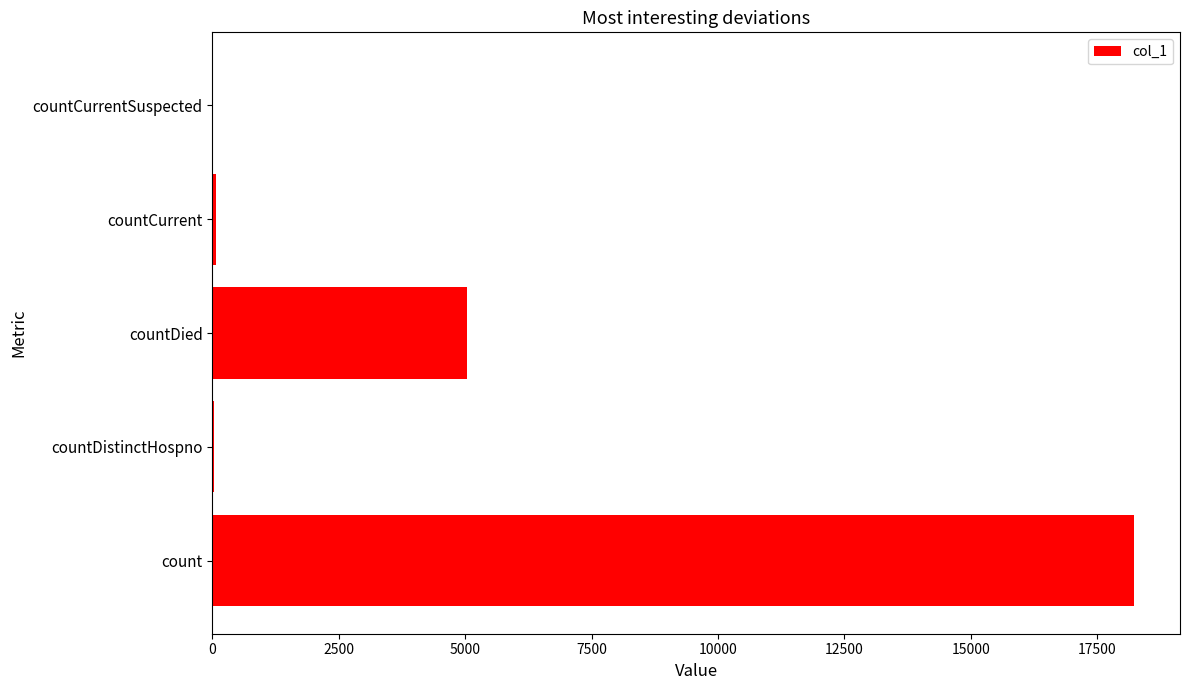

What is the greatest value displayed?

18228